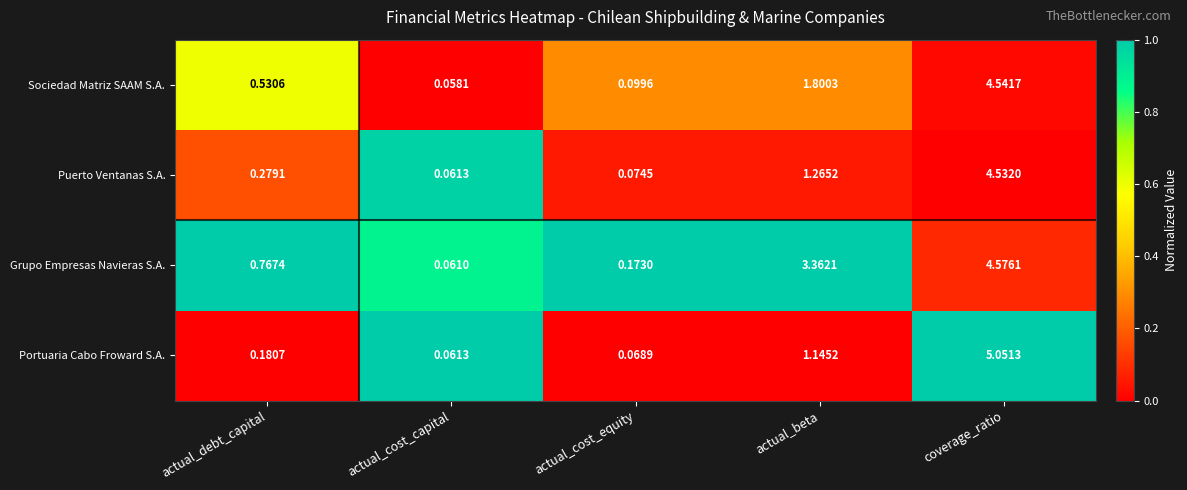

At which label is Grupo Empresas Navieras S.A. closest to 2?

actual_debt_capital